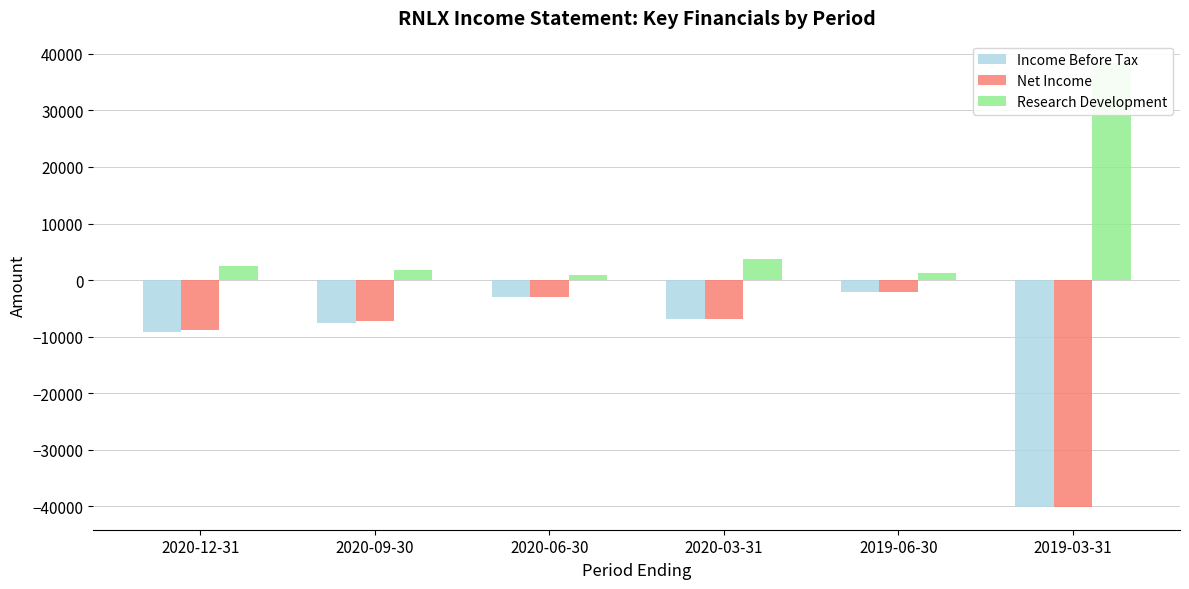

How many distinct data groups are displayed?

3